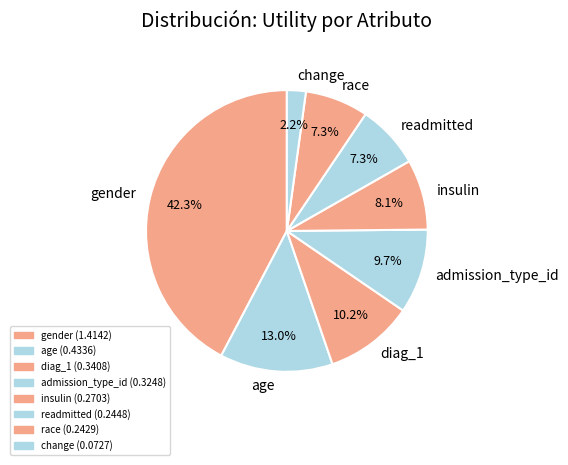

The admission_type_id slice represents 10% of the pie. True or false?

True